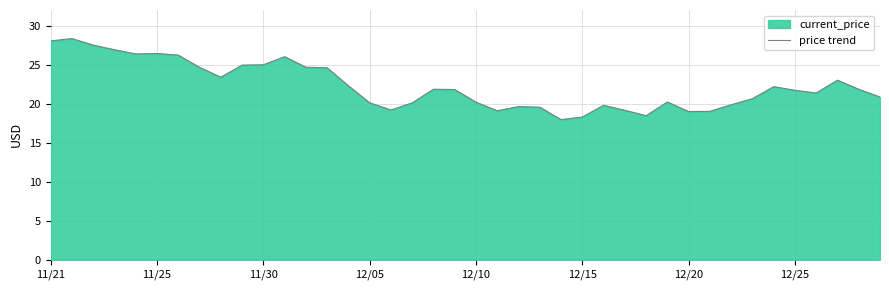

Does the chart display data point markers on the line(s)?

No